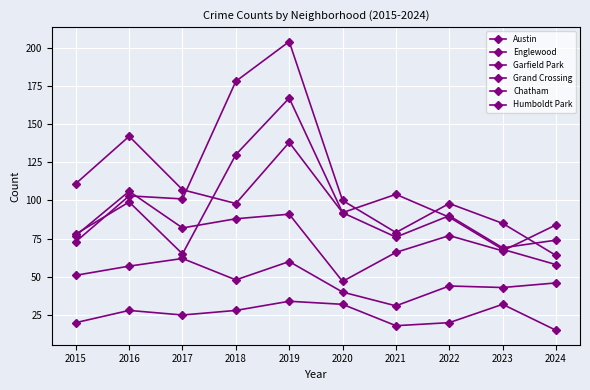

What is the minimum value for Austin?

58